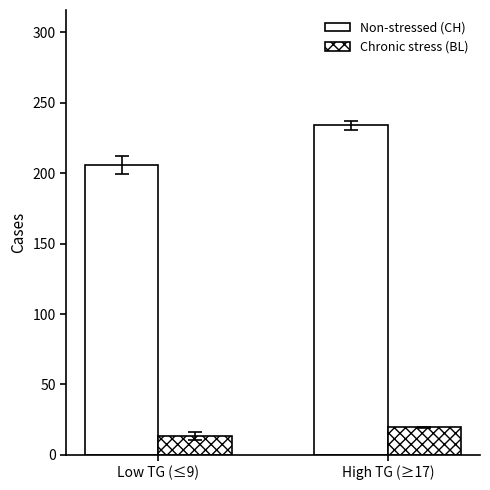

Which category has the highest value in the Chronic stress (BL) series?

High TG (≥17)